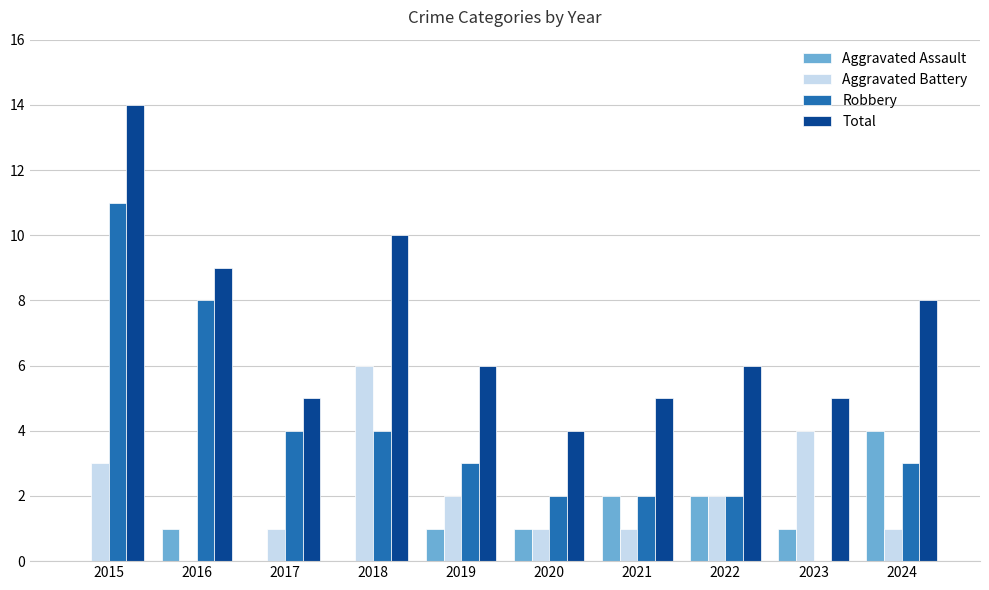

Reading left to right, transcribe all the data shown in this chart.

Aggravated Assault: 0	1	0	0	1	1	2	2	1	4
Aggravated Battery: 3	0	1	6	2	1	1	2	4	1
Robbery: 11	8	4	4	3	2	2	2	0	3
Total: 14	9	5	10	6	4	5	6	5	8